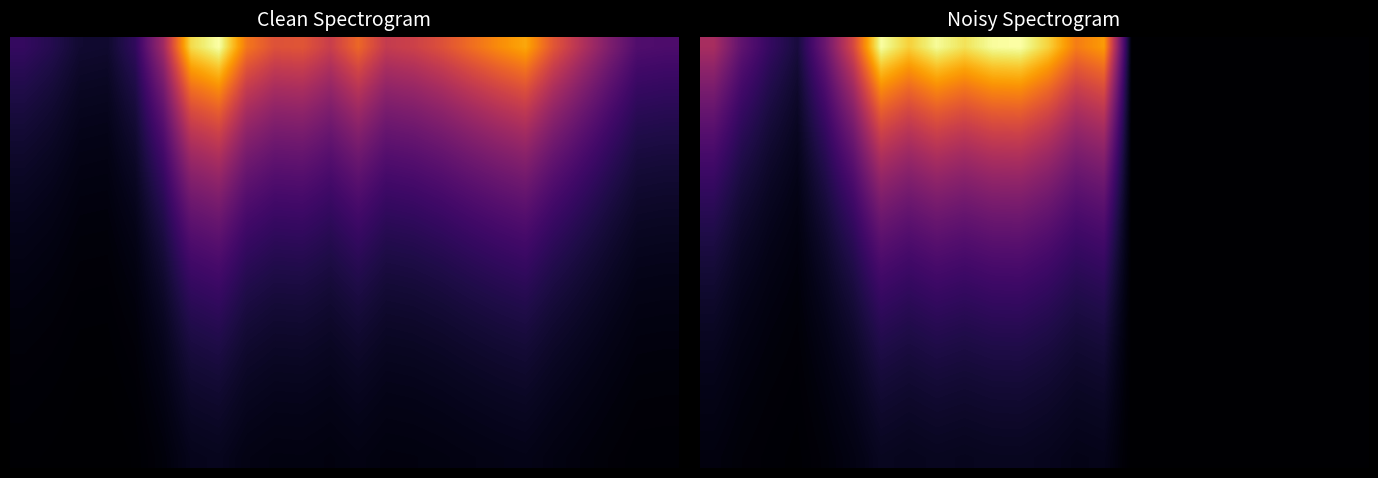

At which category is the sum across all series the highest?

11